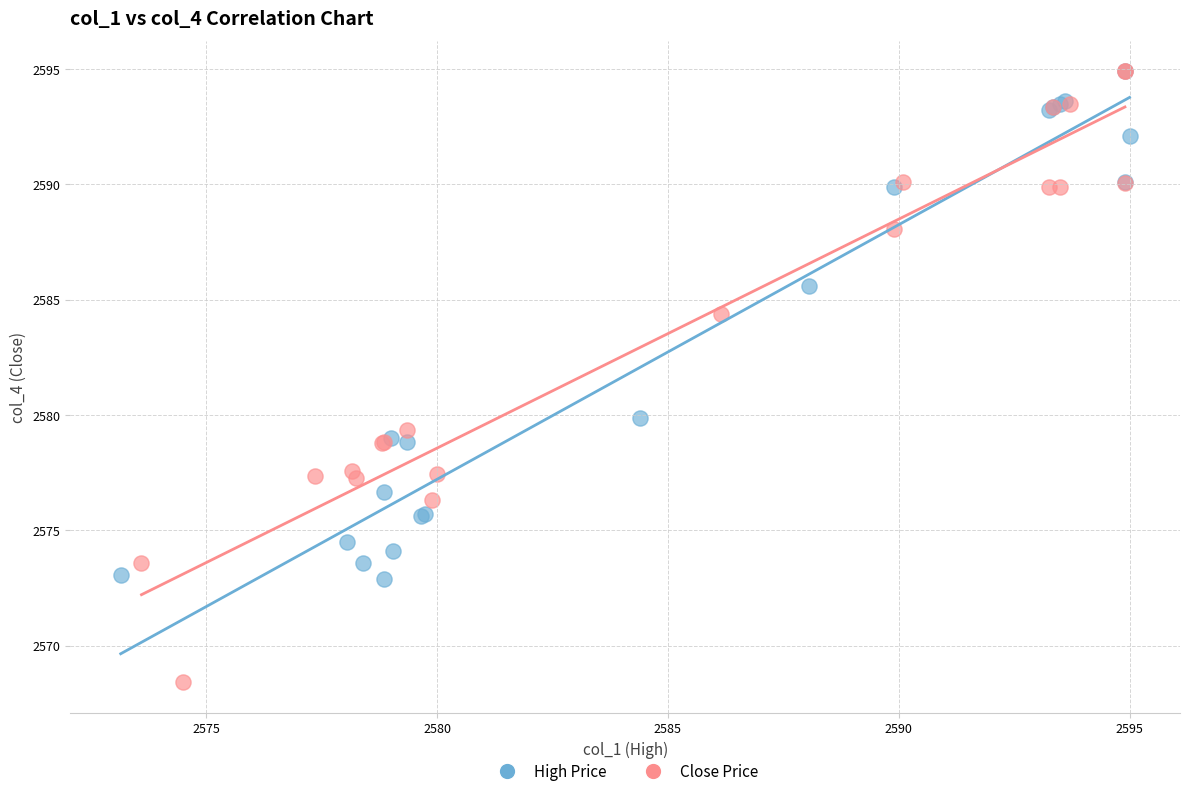

Which series contains the lowest Y value?

Close Price